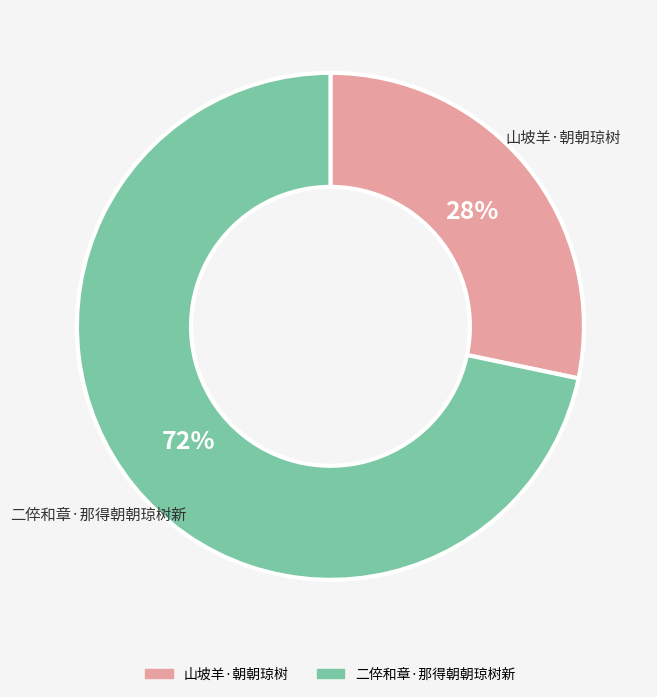

To the nearest percent, what percentage of the pie is 山坡羊·朝朝琼树?

28%